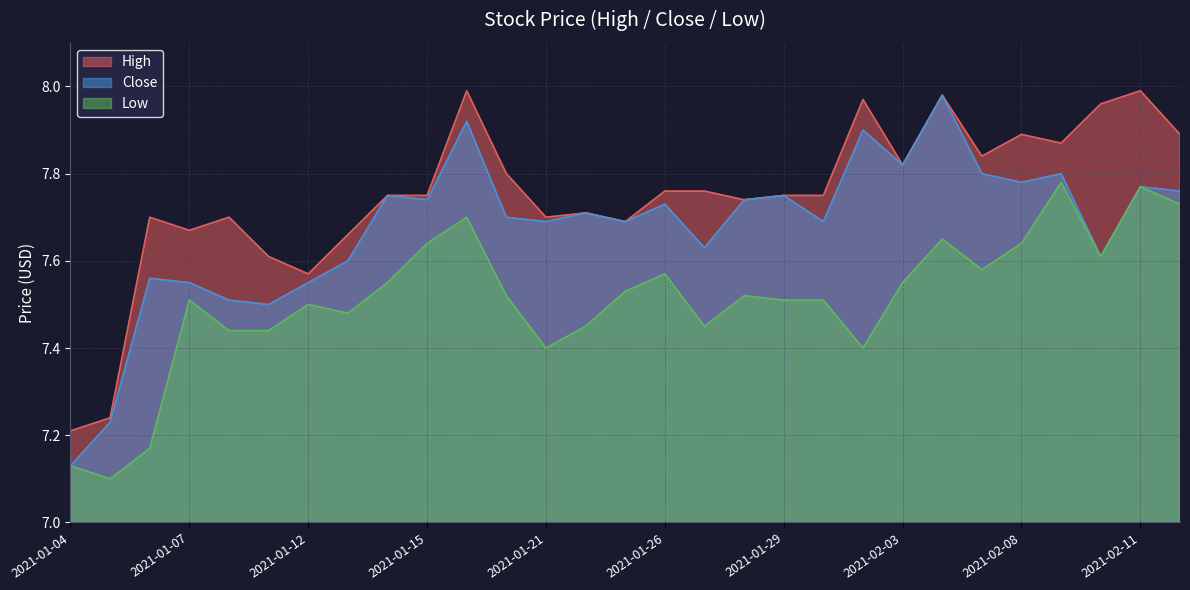

What are all the series names shown in the legend?

High, Close, Low